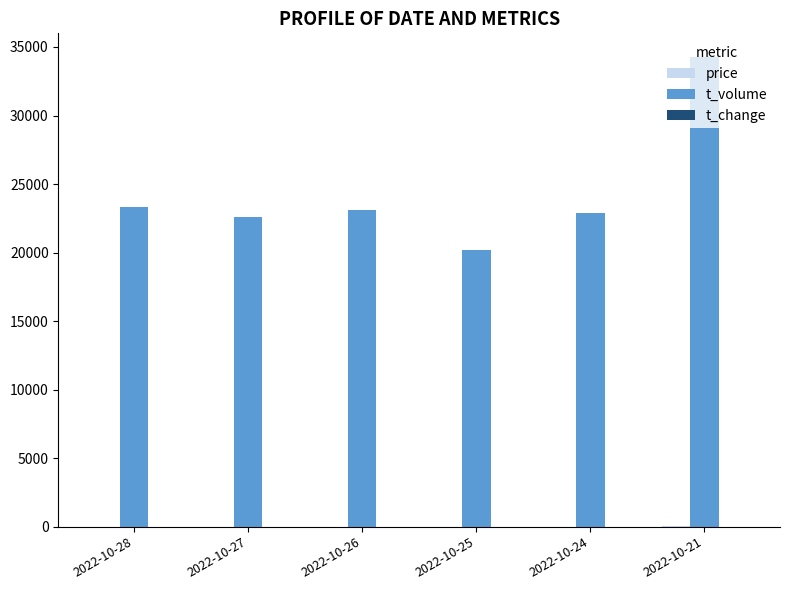

At which category is the sum across all series the highest?

2022-10-21